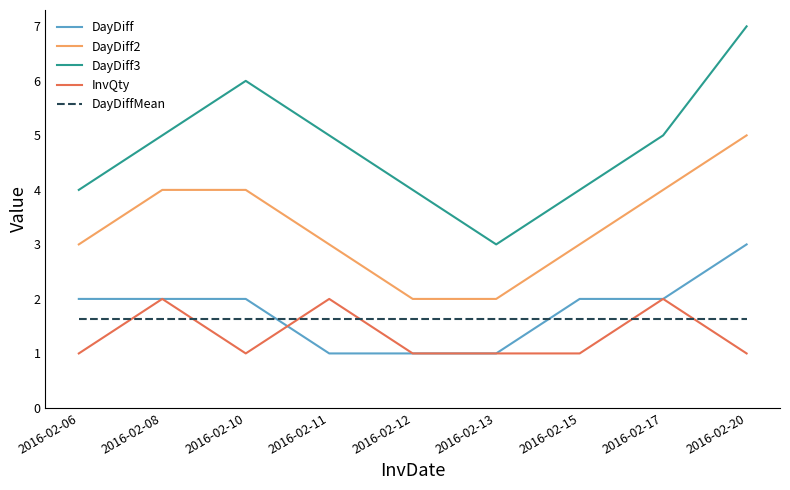

What are all the series names shown in the legend?

DayDiff, DayDiff2, DayDiff3, InvQty, DayDiffMean